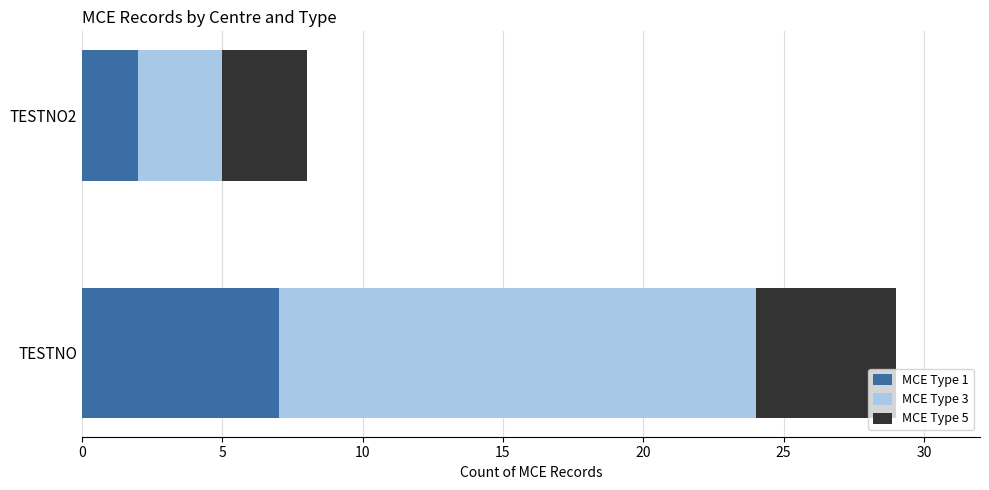

What is the sum of all MCE Type 1 values?

9